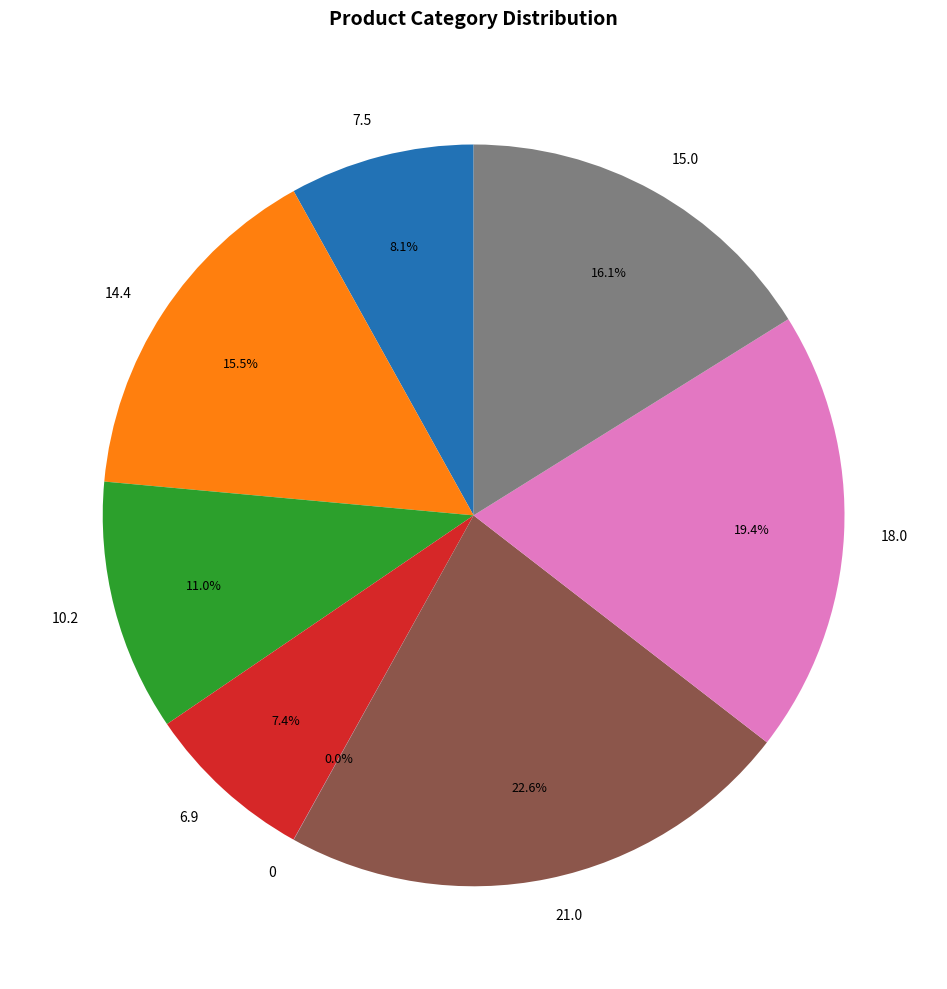

Is there any slice that represents more than half of the pie?

No